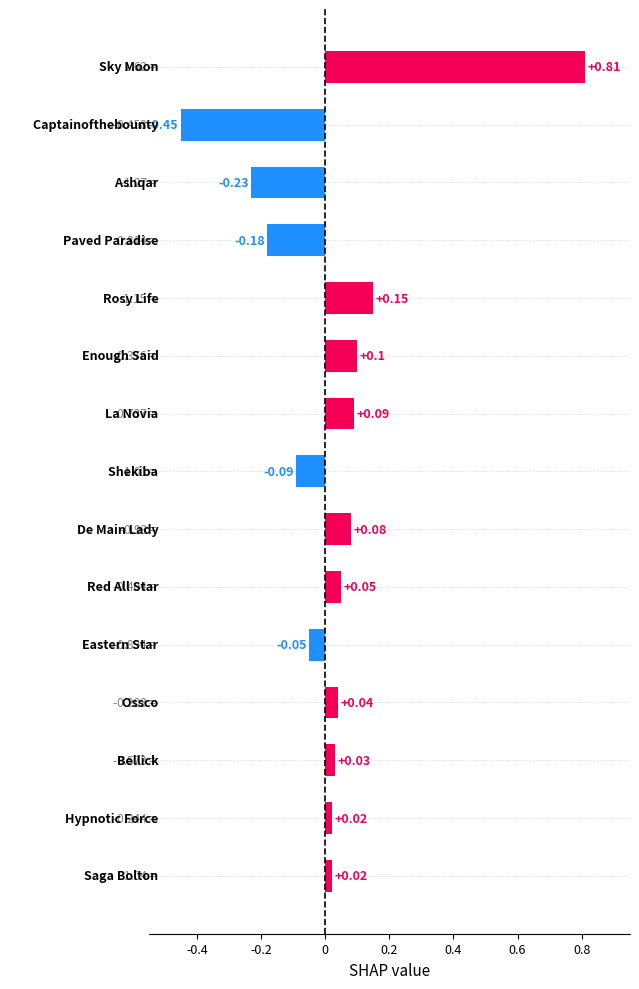

Does the chart contain stacked bars?

No